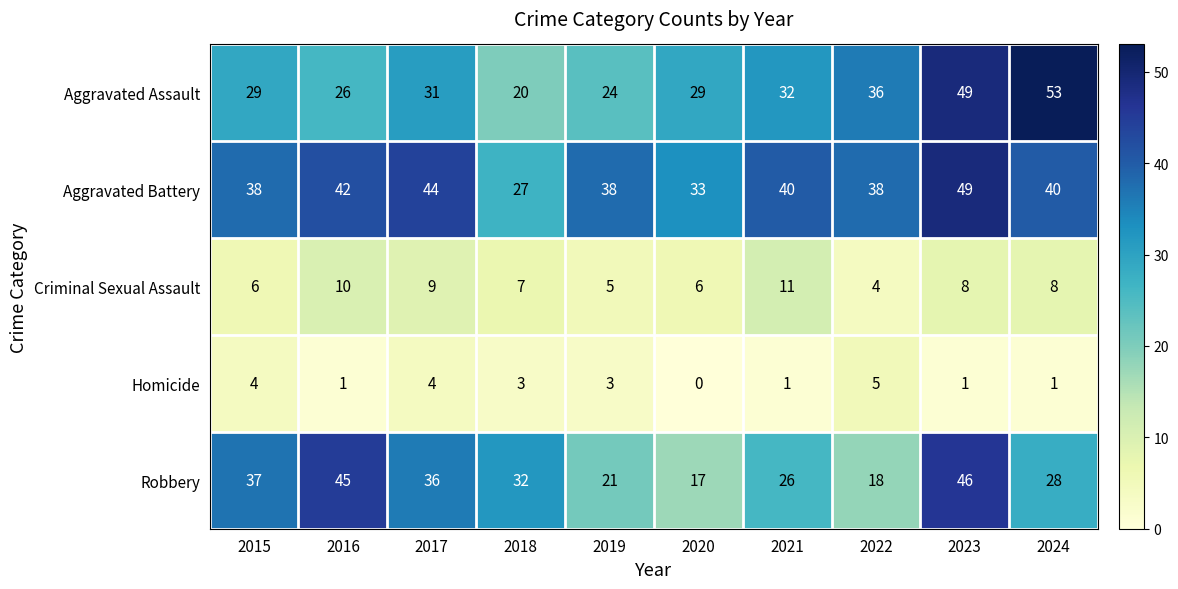

The value of Homicide at 2018 is 3. True or false?

True